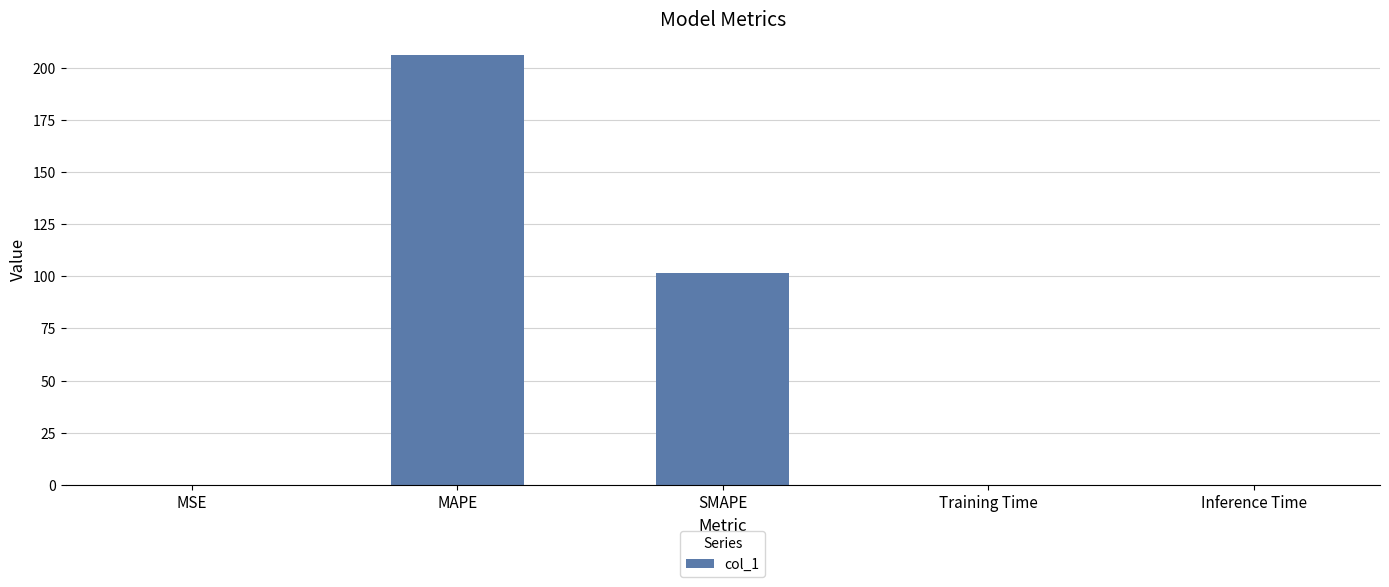

How many data points does each series have?

5